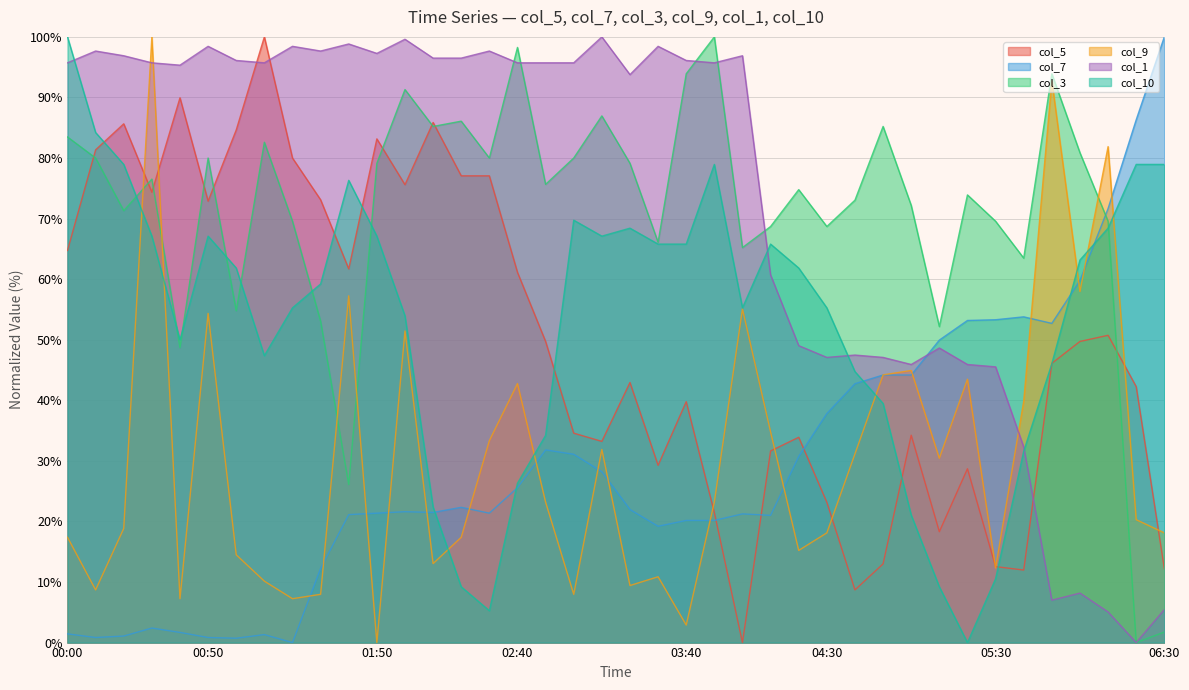

What is the average value of the col_1 series?

72.9